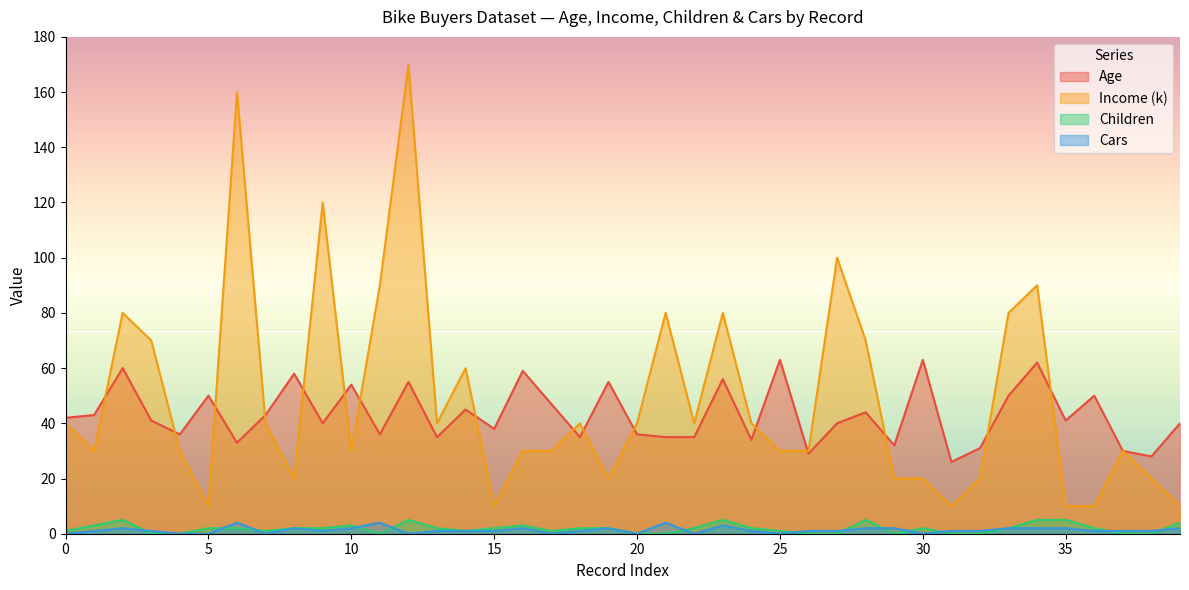

How many distinct data groups are displayed?

4